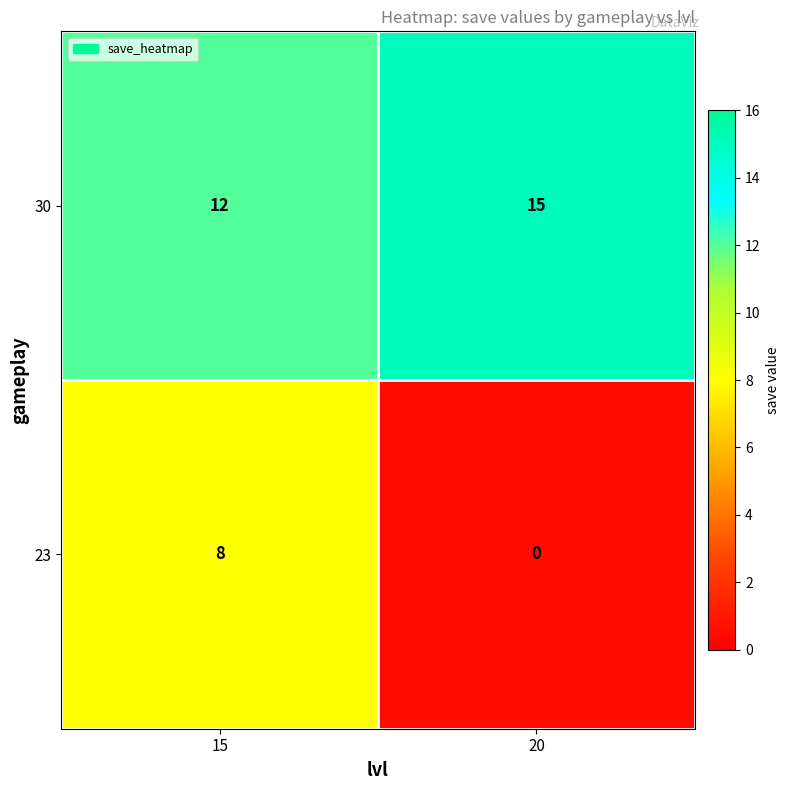

What is the maximum value shown in the chart?

15